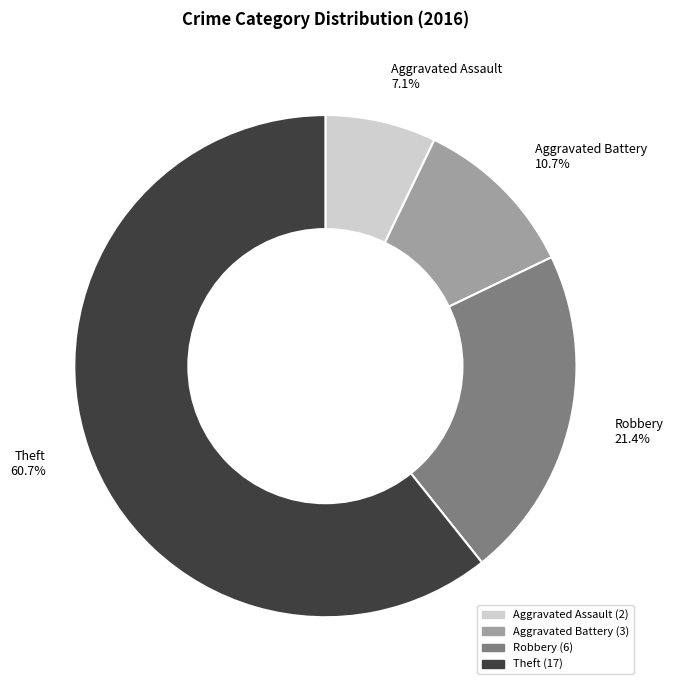

Is the sum of Robbery 21.4% and Aggravated Assault 7.1% greater than half?

No